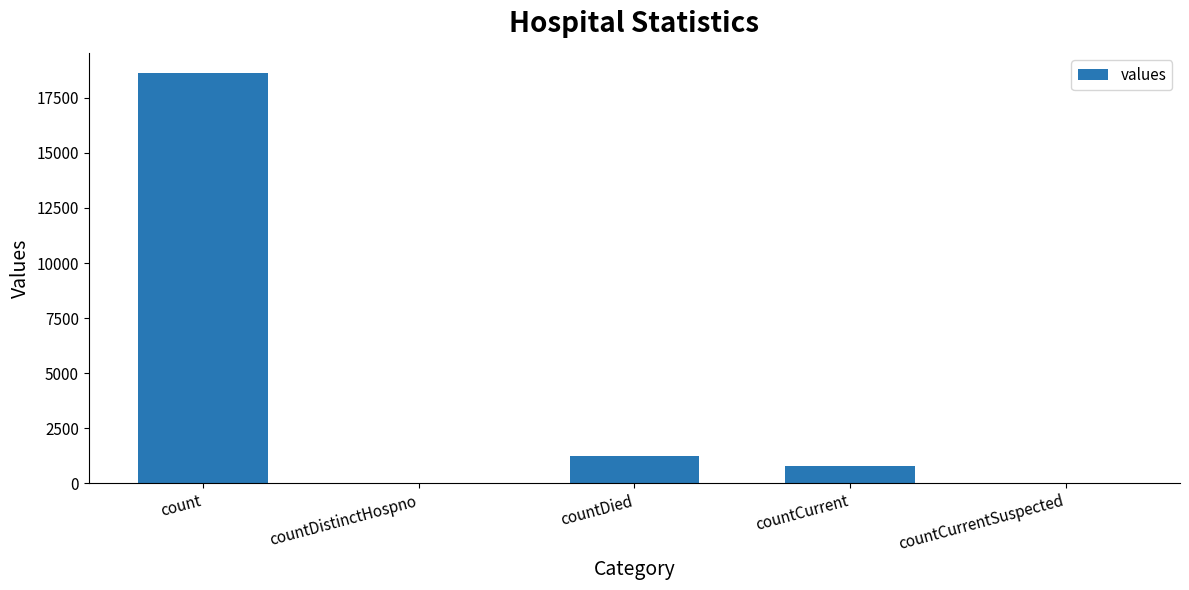

The chart shows a value of 18615 at count. True or false?

True